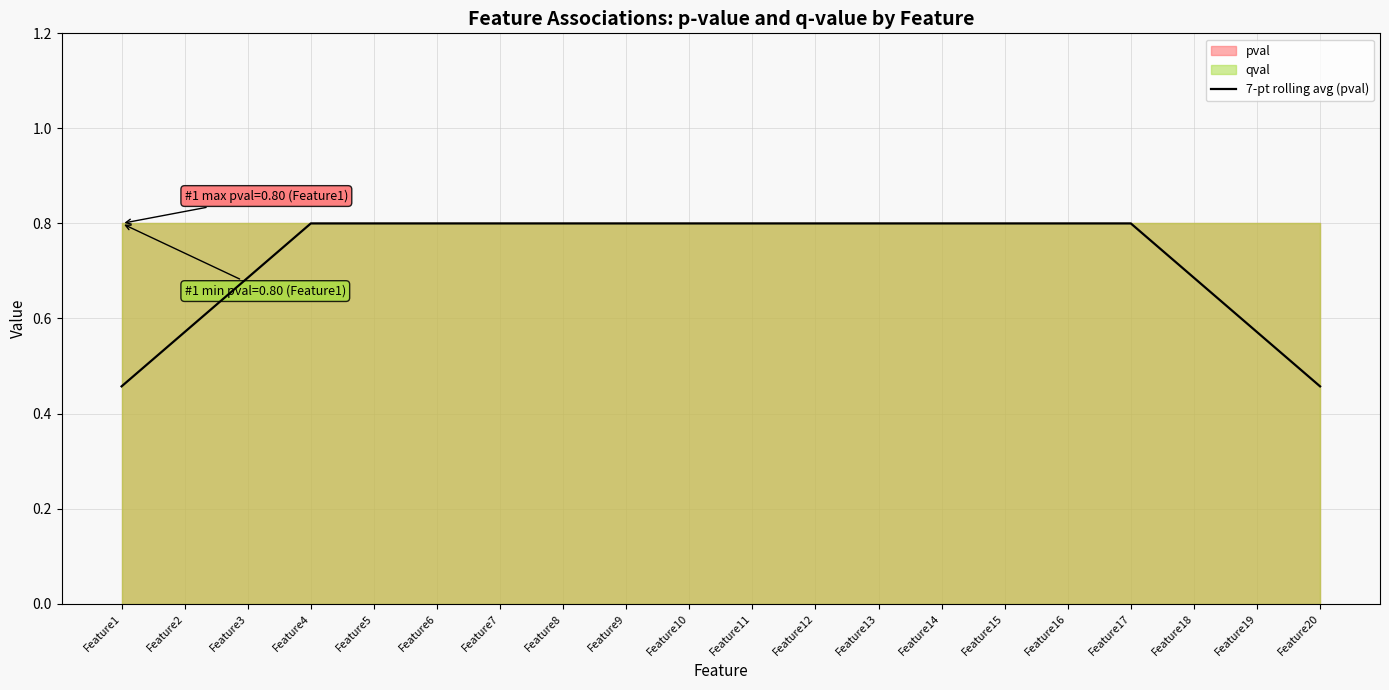

What is the value of the 10th point from the left?

0.8